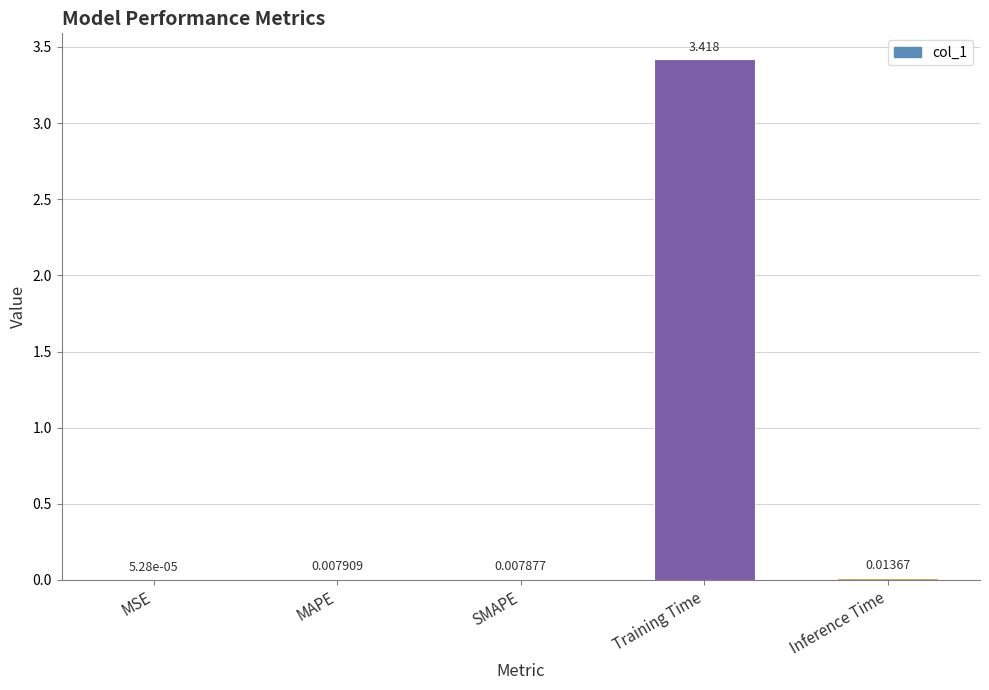

What is the change in value from SMAPE to Training Time?

+3.4